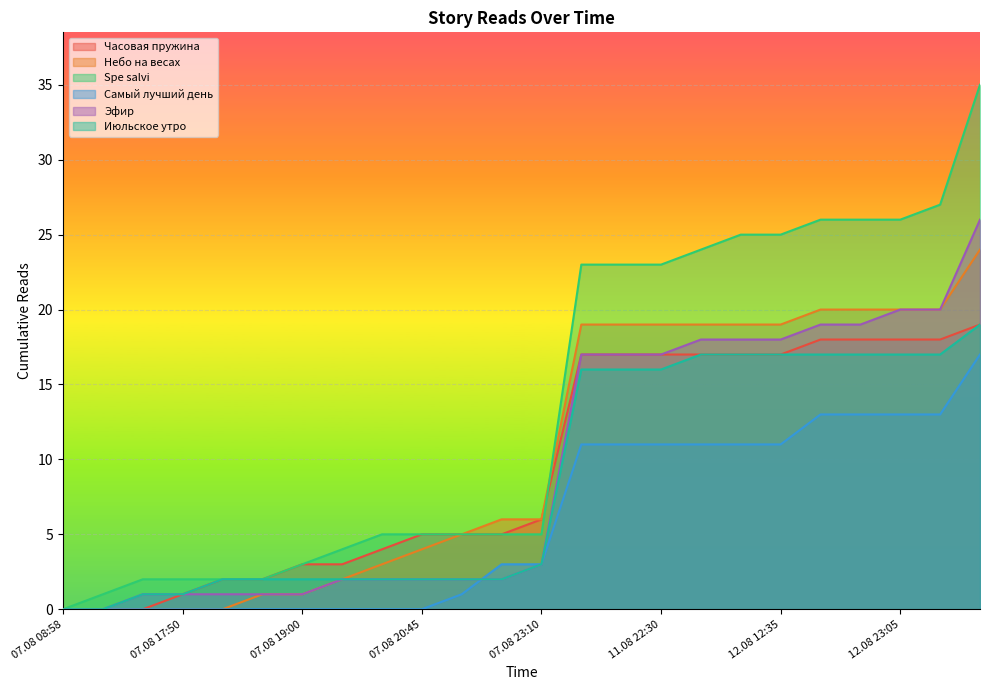

What is the maximum value shown in the chart?

35